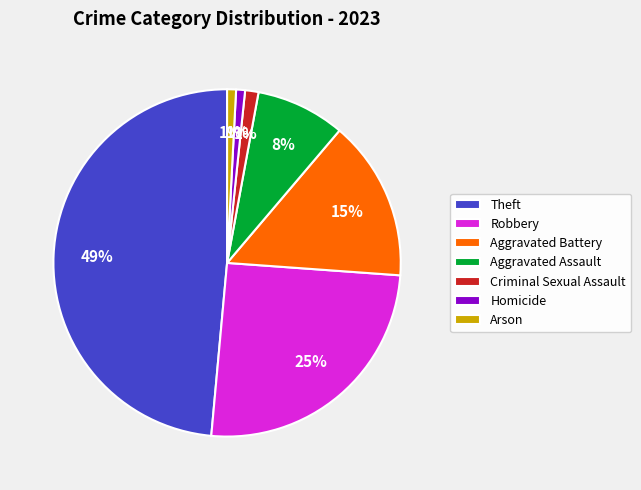

Is Aggravated Battery the majority of the pie?

No